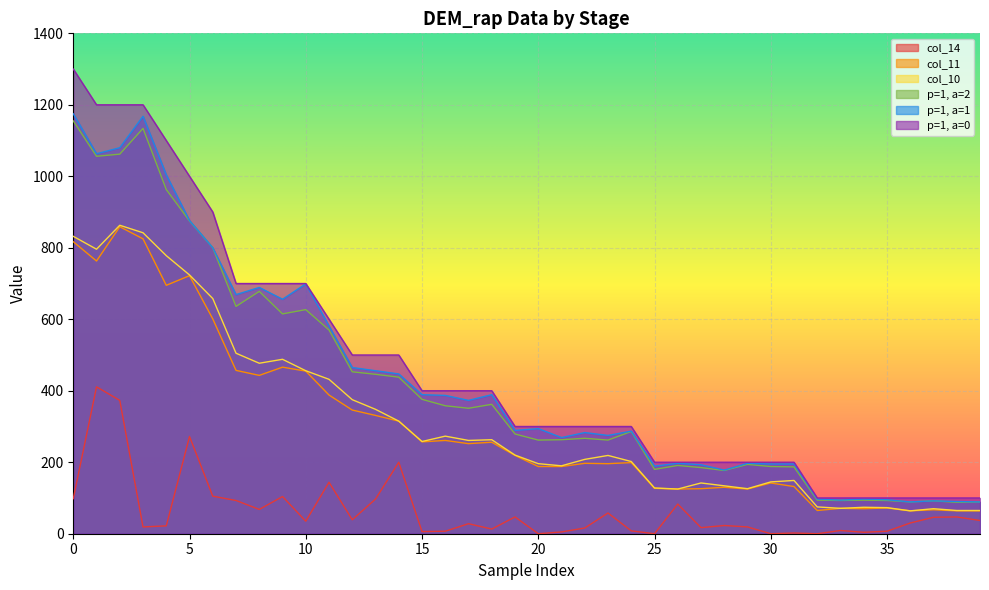

In col_10, how many points are higher than both neighbors (excluding endpoints)?

9